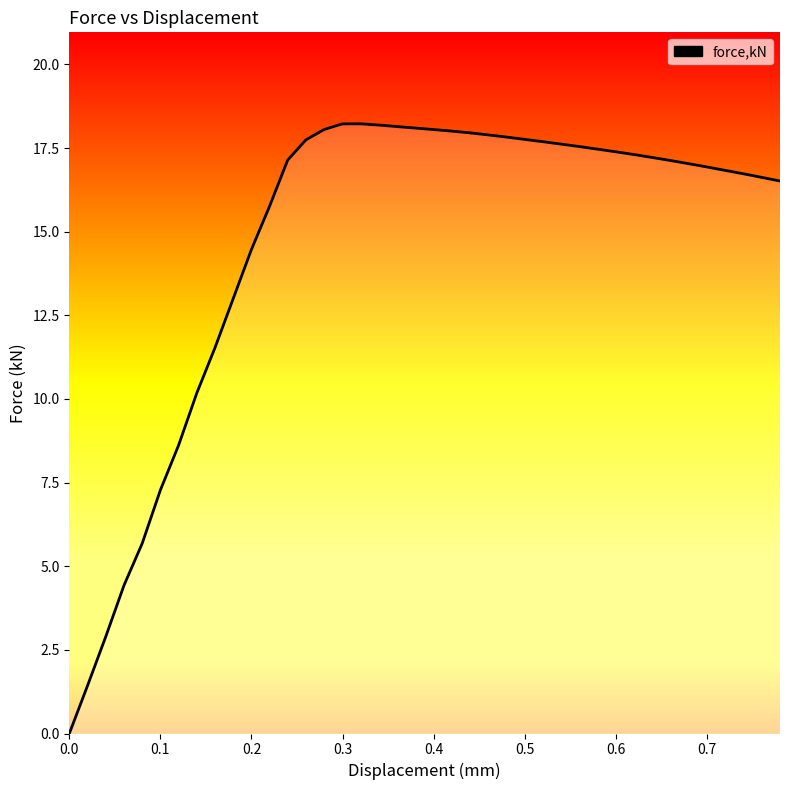

What is the difference between the maximum and minimum values?

18.2